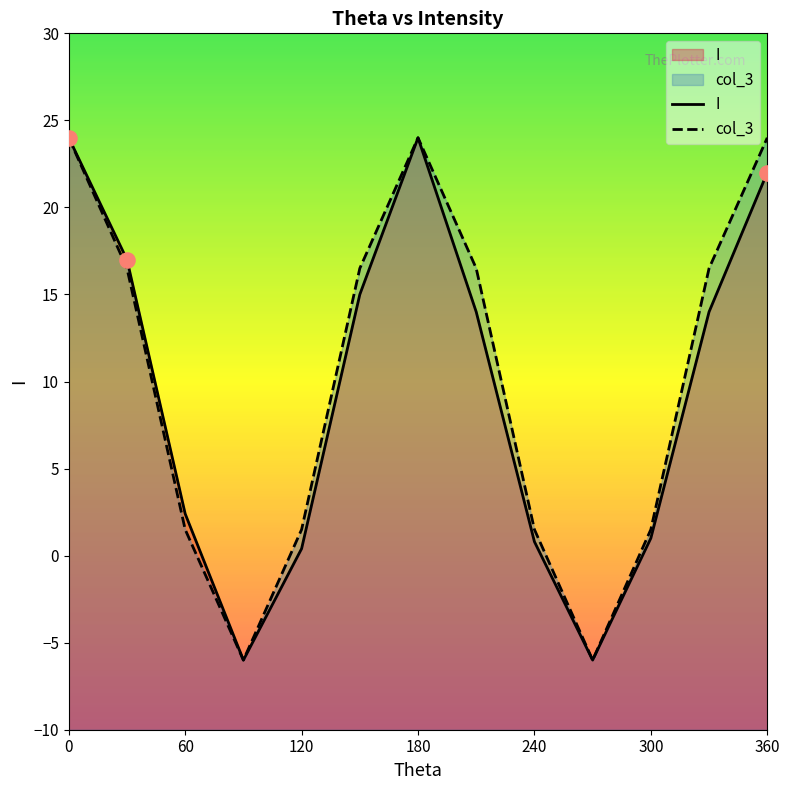

Which series contains the highest Y value?

I